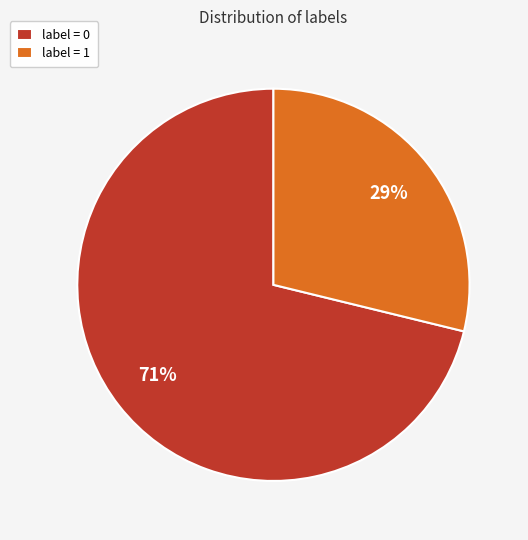

To the nearest percent, what is the combined percentage of label = 0 and label = 1?

100%